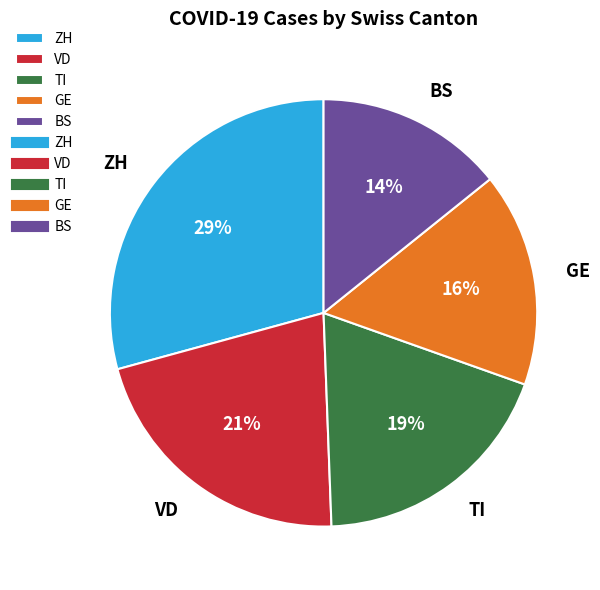

How many segments does this pie chart have?

5